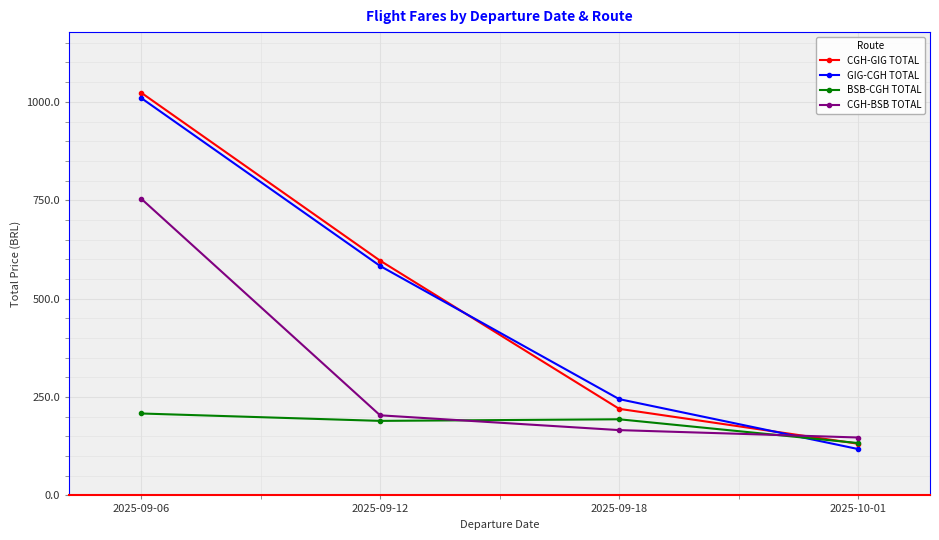

What is the label of the 4th point from the right?

2025-09-06